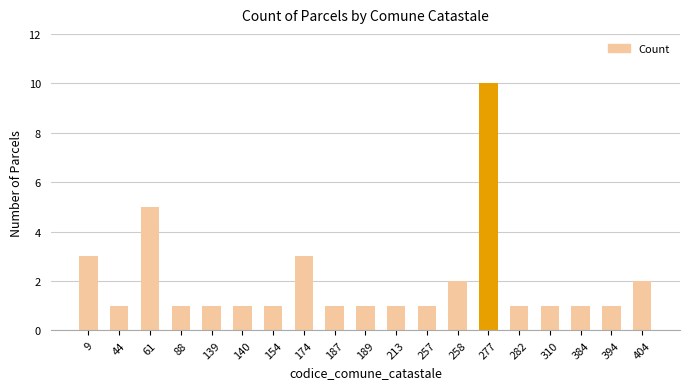

What is the change in value from 9 to 139?

-2